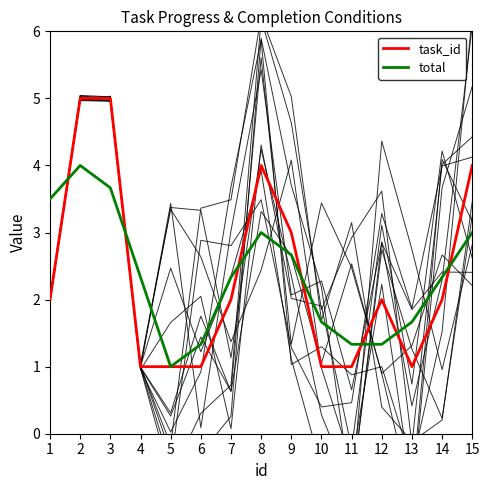

At which label is task_id closest to 3?

9